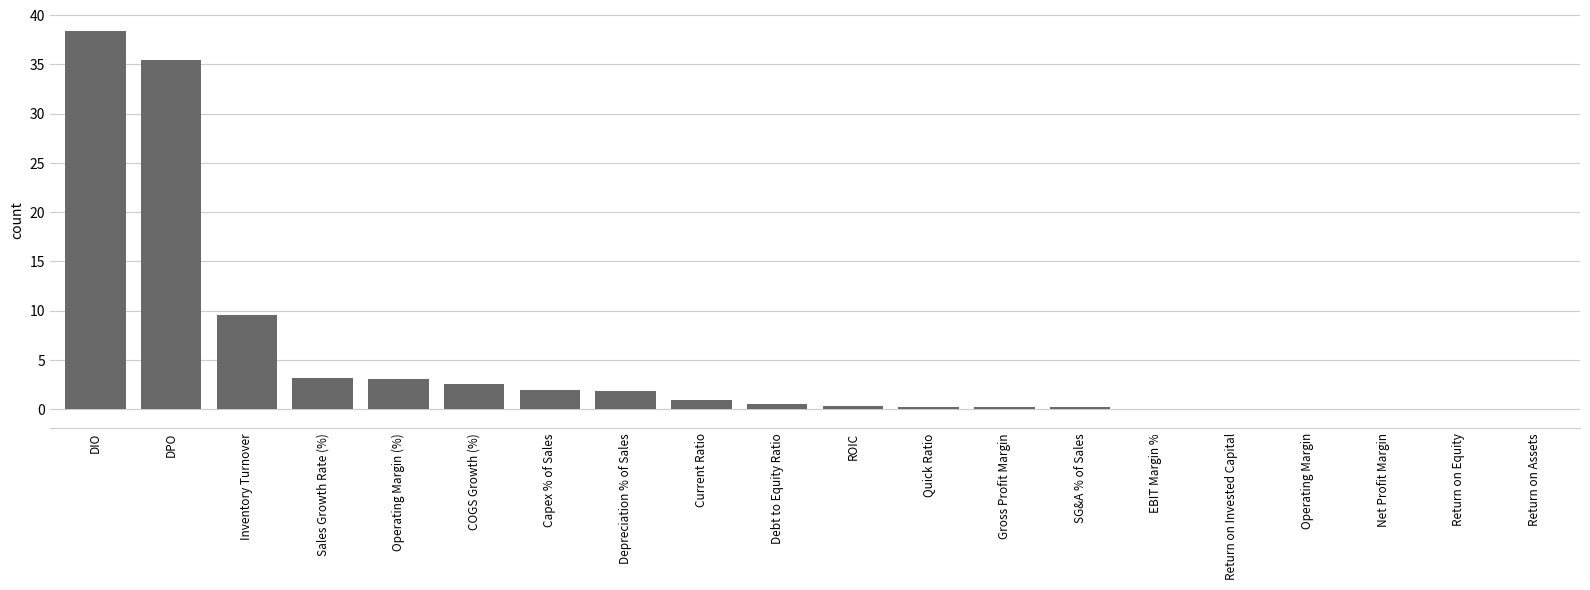

What is the greatest value displayed?

38.4